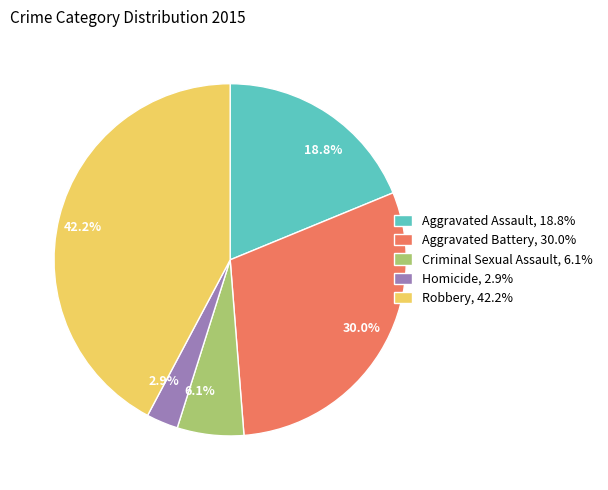

Is Robbery the majority of the pie?

No